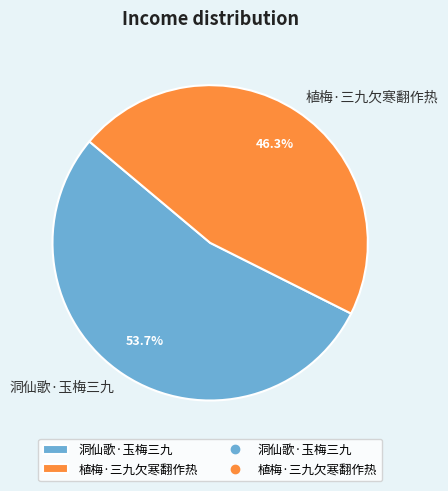

To the nearest percent, what is the difference between the largest and smallest slice percentages?

7%